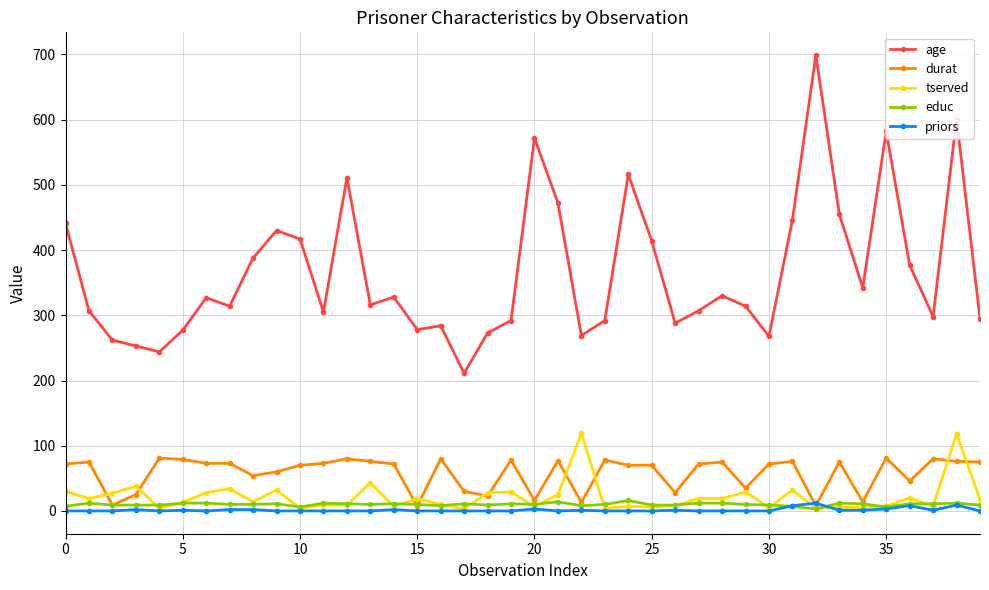

What is the difference between the maximum and second lowest values in the priors series?

12